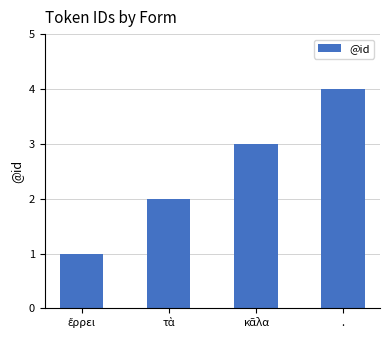

What is the maximum value shown in the chart?

4